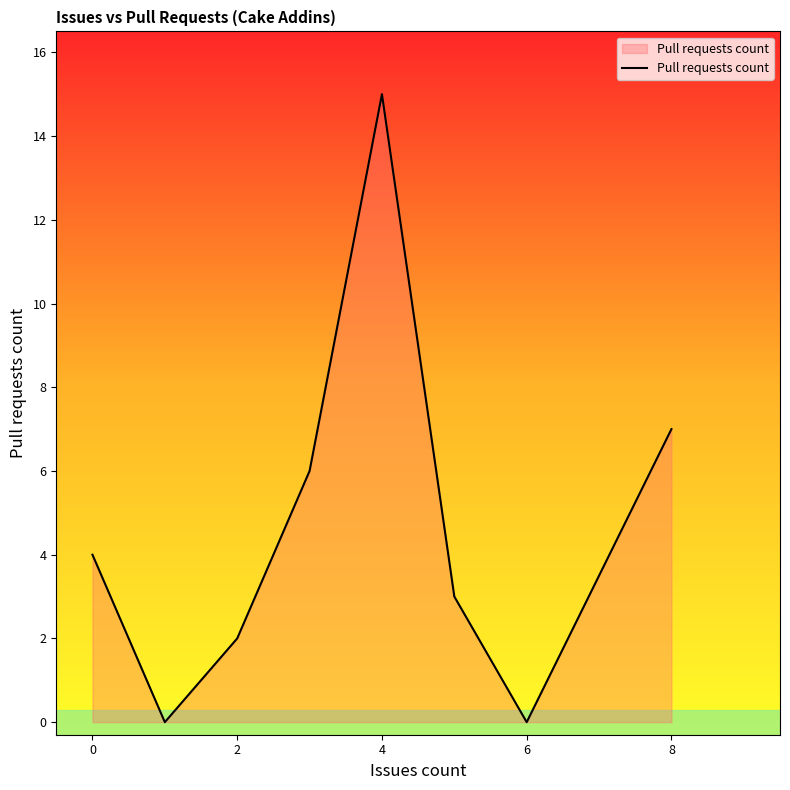

How many interior local peaks (higher than both neighbors) does the data have?

1